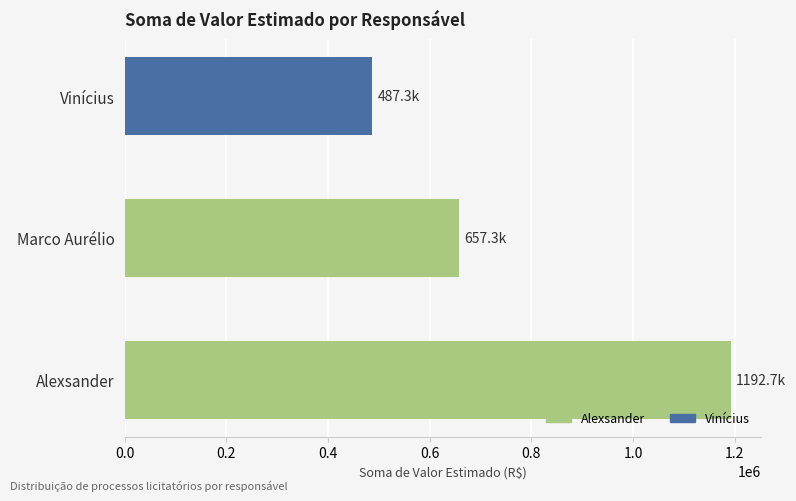

Does the chart contain stacked bars?

No